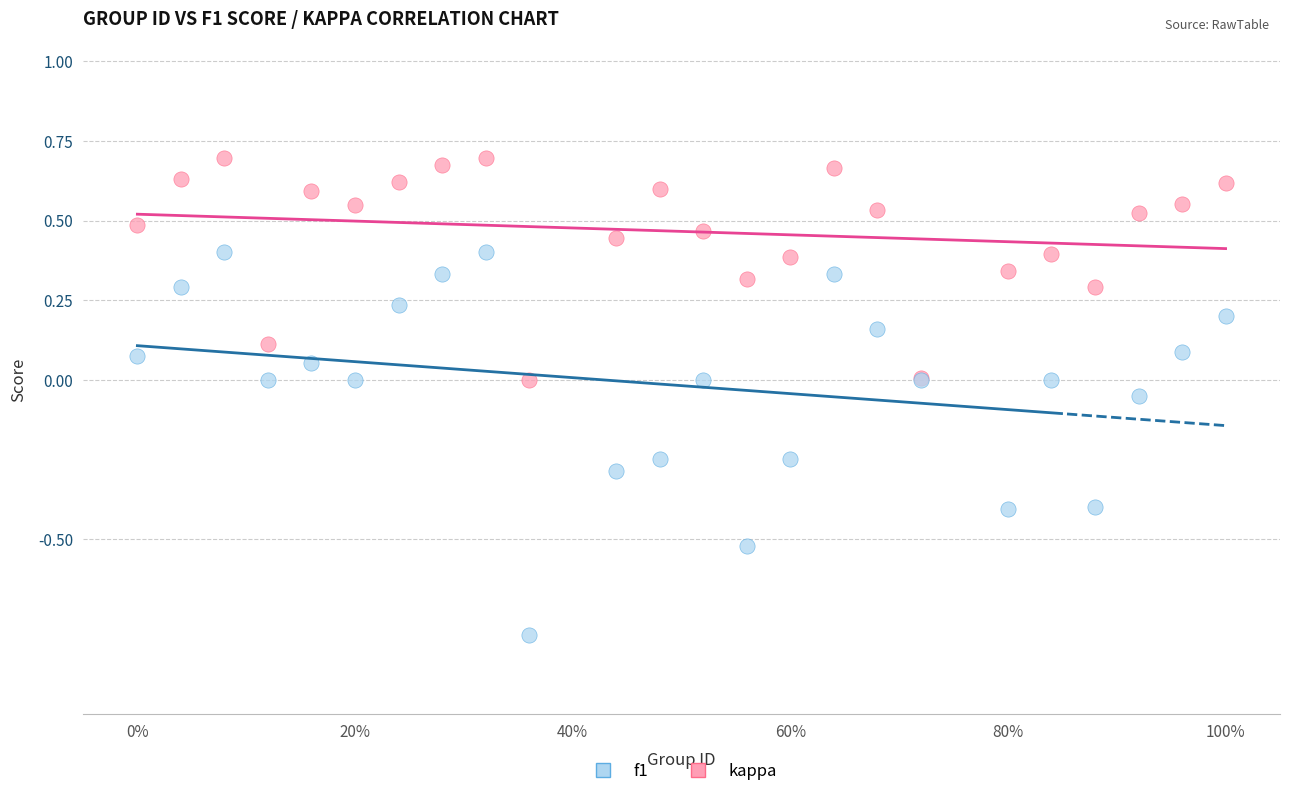

Which series reaches the minimum Y coordinate?

kappa